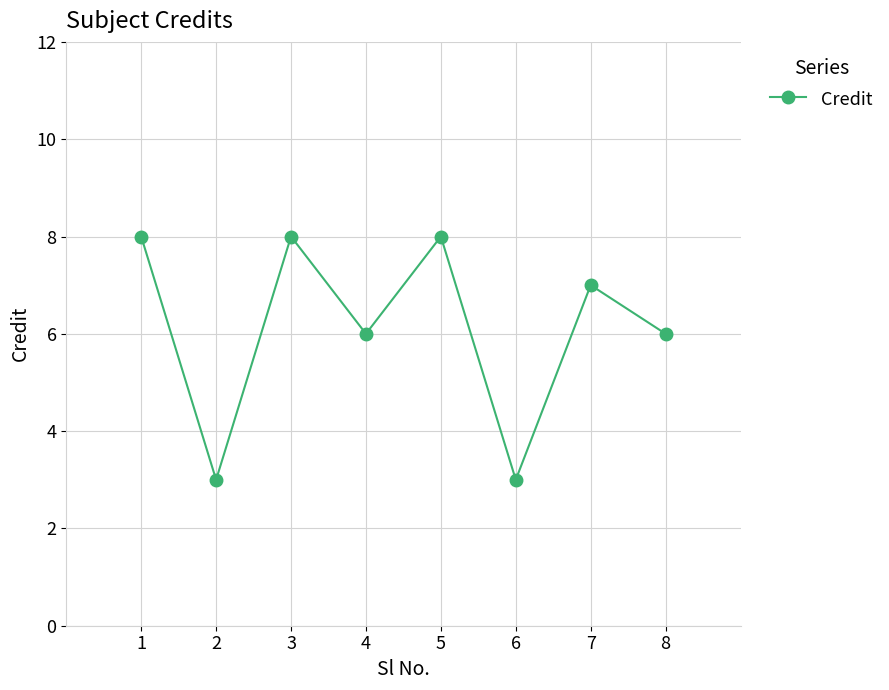

True or false: the data shows 12 at 7.

False